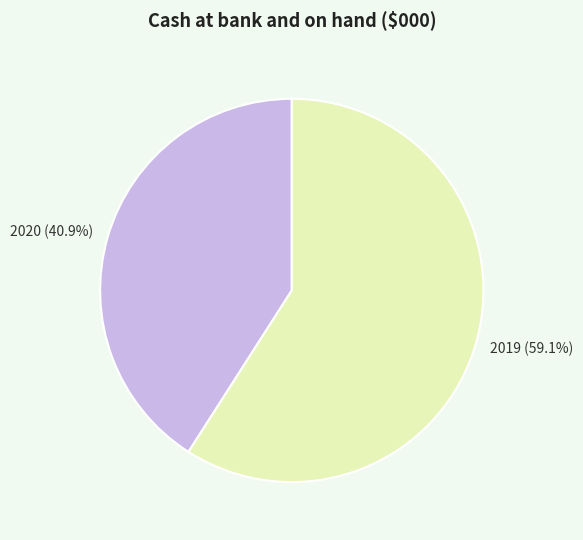

Is there a majority slice in this chart?

Yes